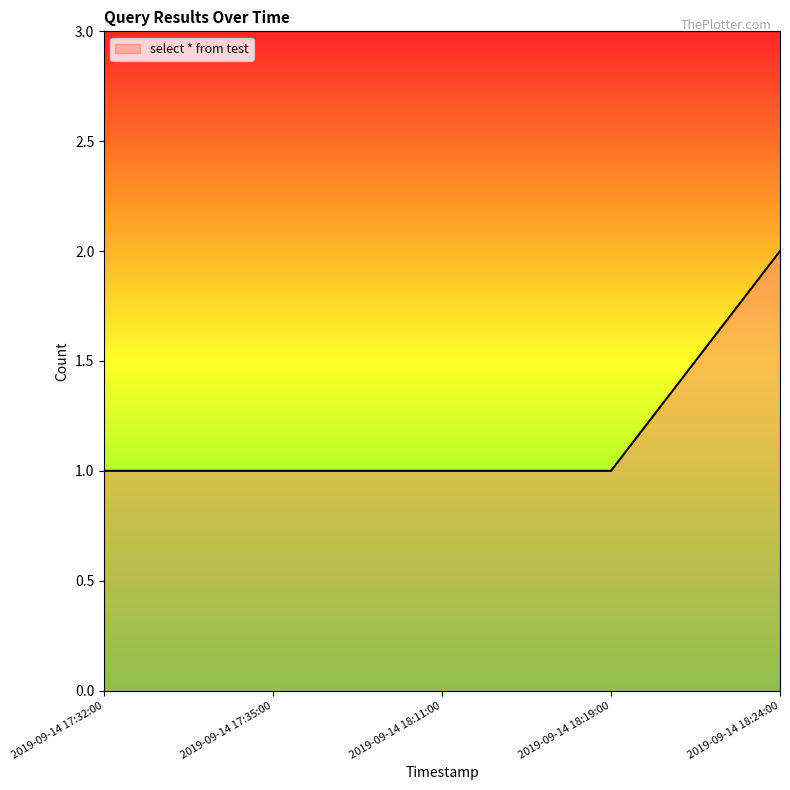

What is the approximate value at 2019-09-14 18:19:00?

1